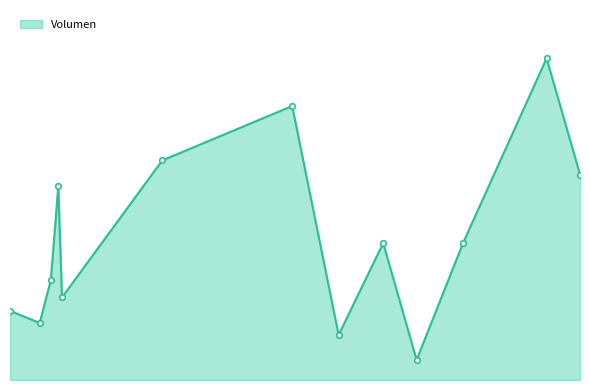

Does the chart have visible grid lines?

No